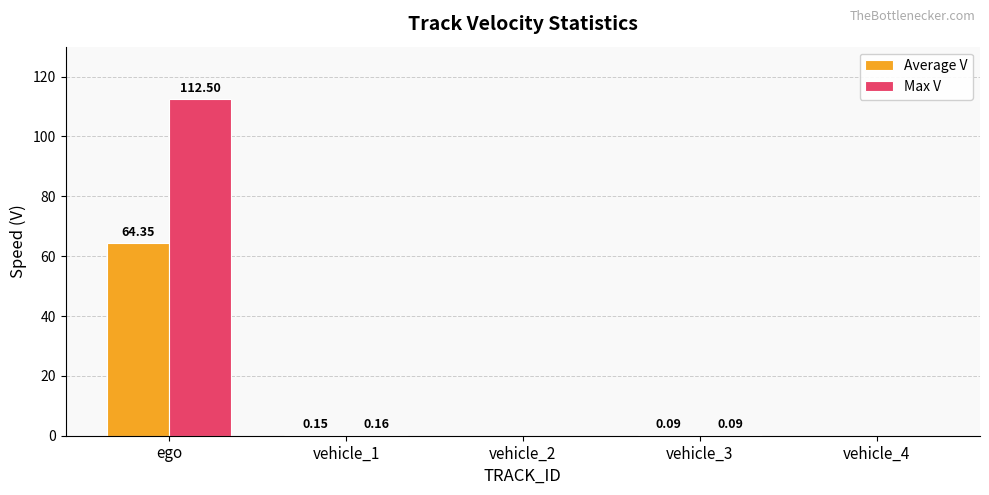

Which series has the largest total across all categories?

Max V